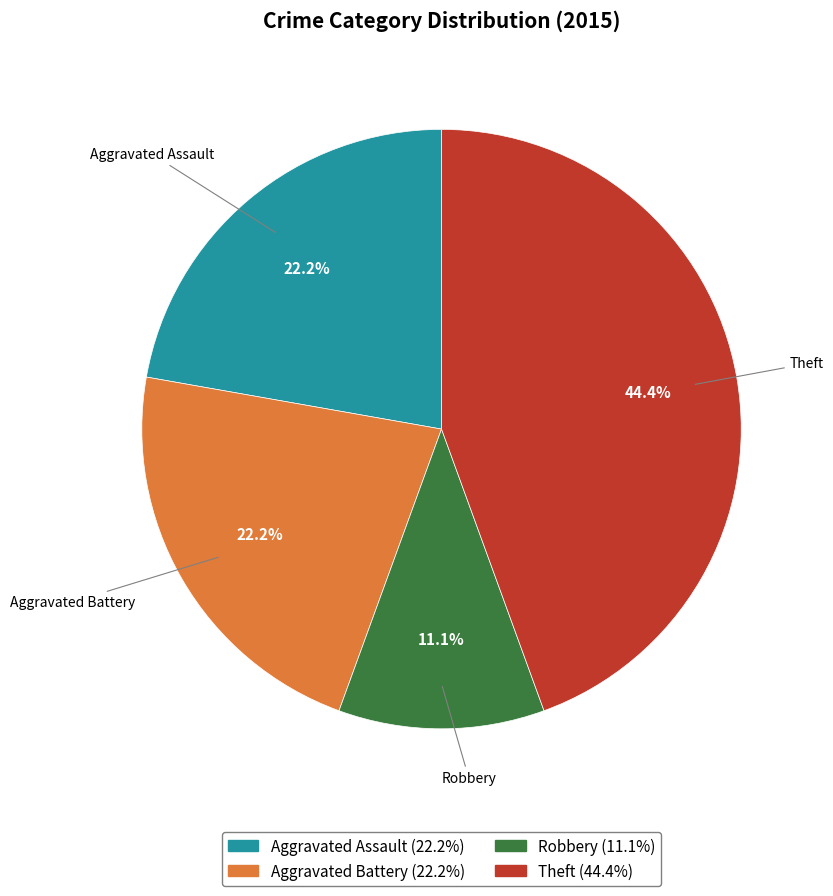

Is there any slice that represents more than half of the pie?

No